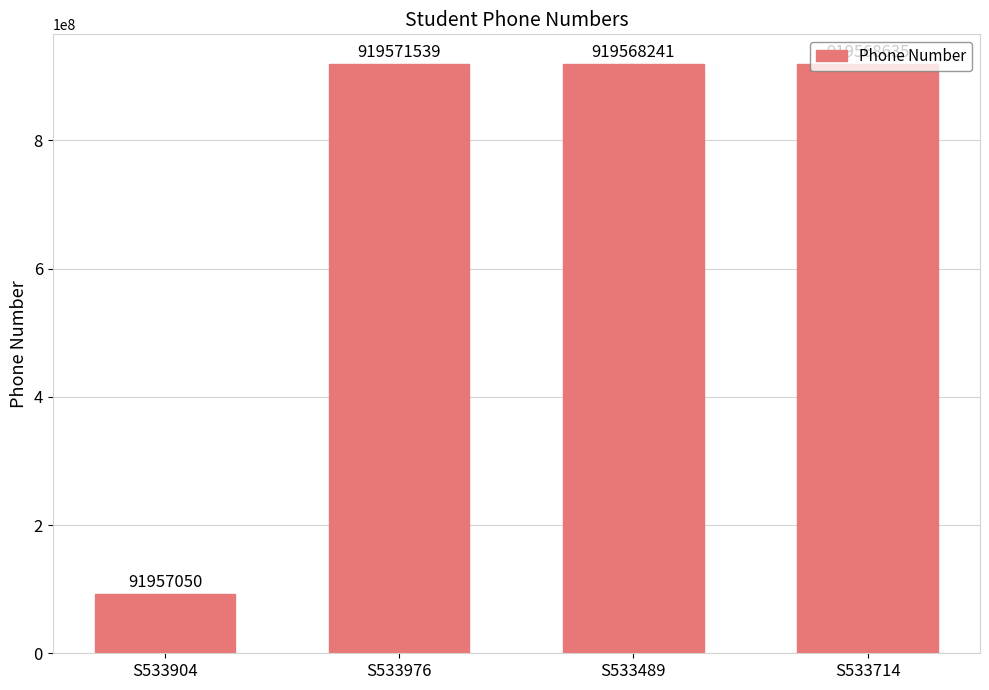

What is the difference between the maximum and minimum values?

827614489